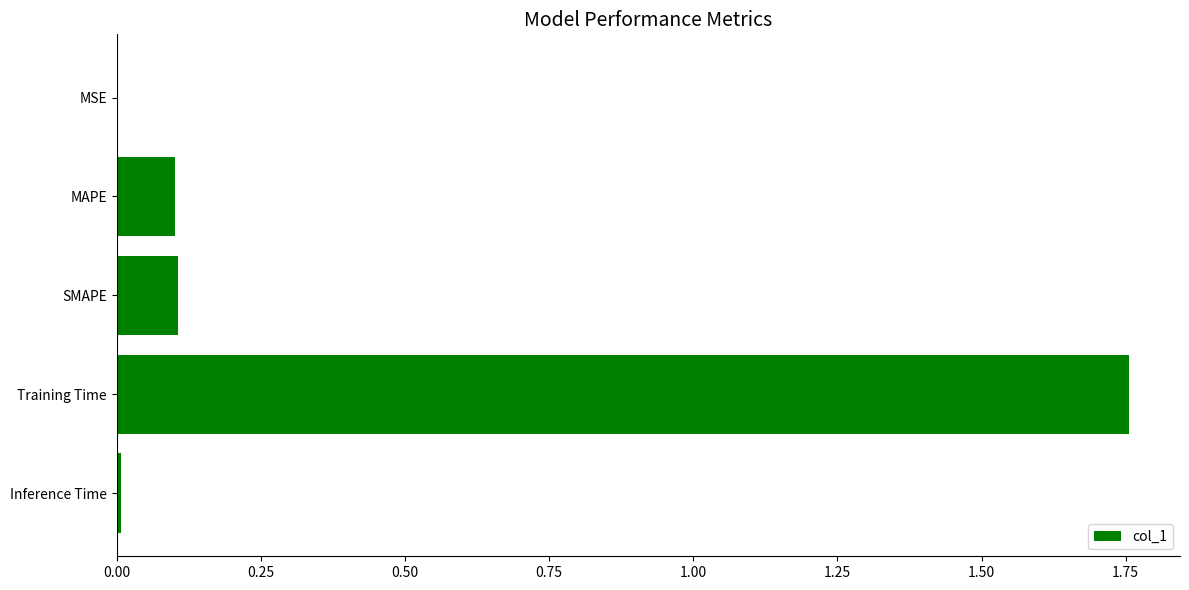

What is the sum of all values?

2.0